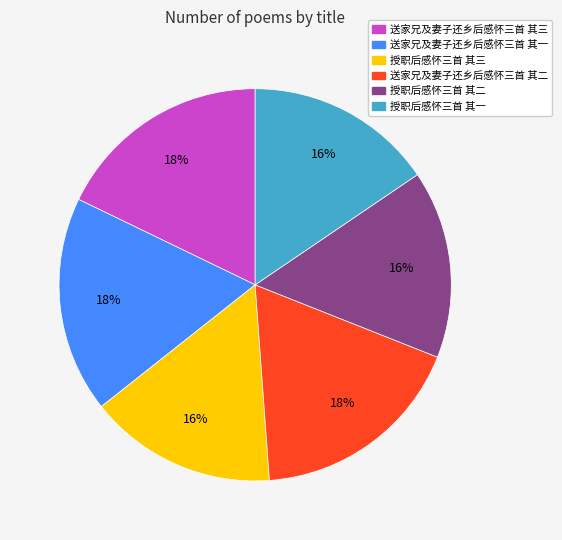

Is there a majority slice in this chart?

No